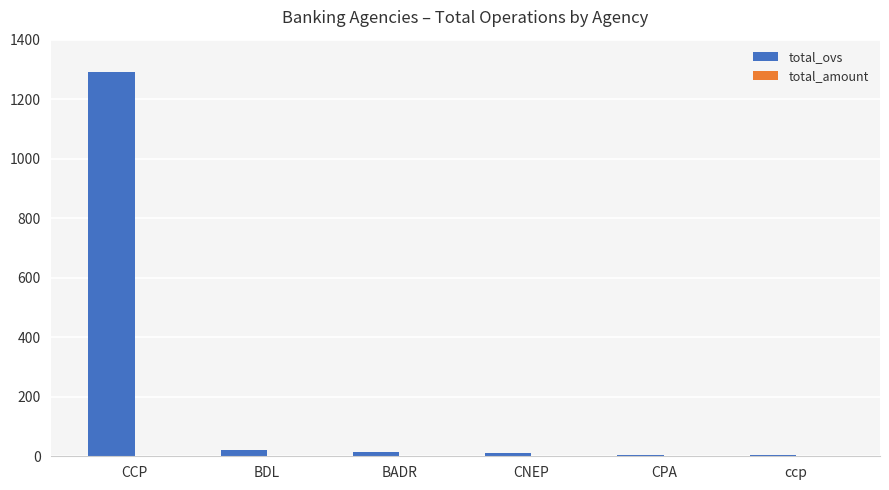

The chart shows a value of 1293 at CCP. True or false?

True